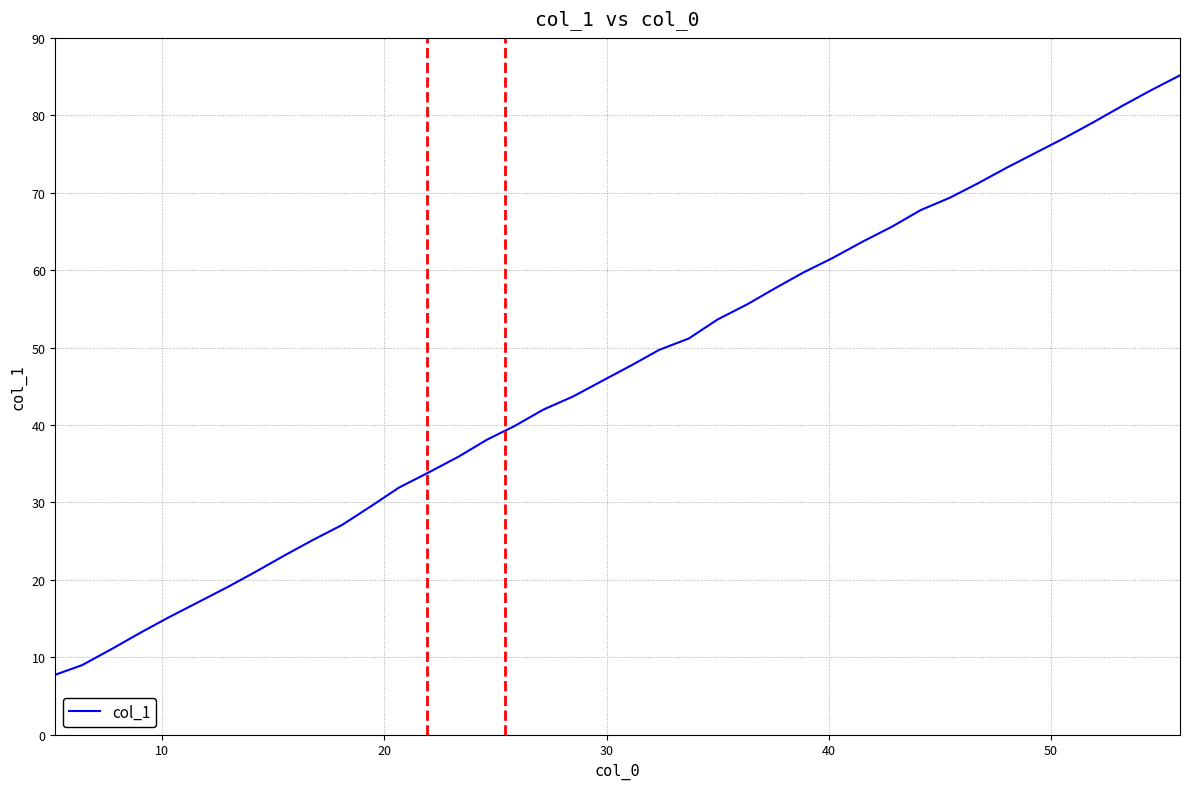

What is the maximum value shown in the chart?

85.2